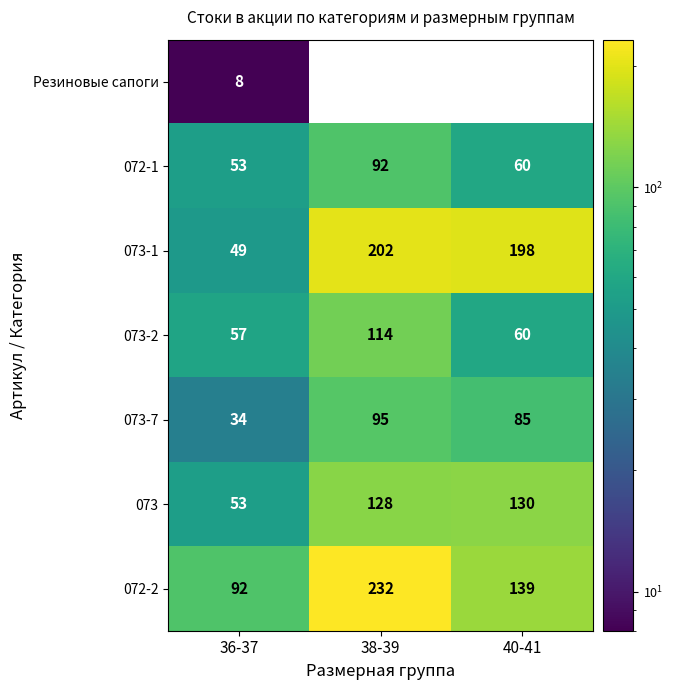

Reading right to left, extract all data points from this chart.

Резиновые сапоги: 0	0	8
072-1: 60	92	53
073-1: 198	202	49
073-2: 60	114	57
073-7: 85	95	34
073: 130	128	53
072-2: 139	232	92